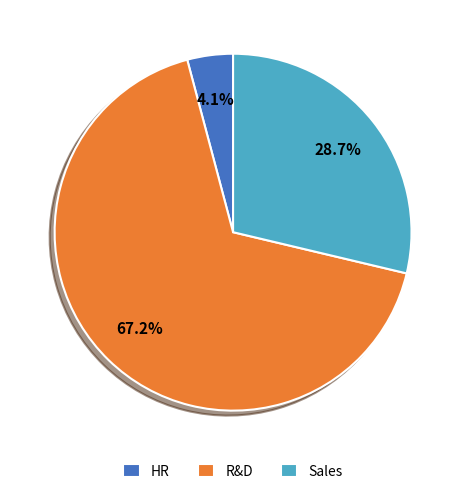

What is the majority slice?

R&D